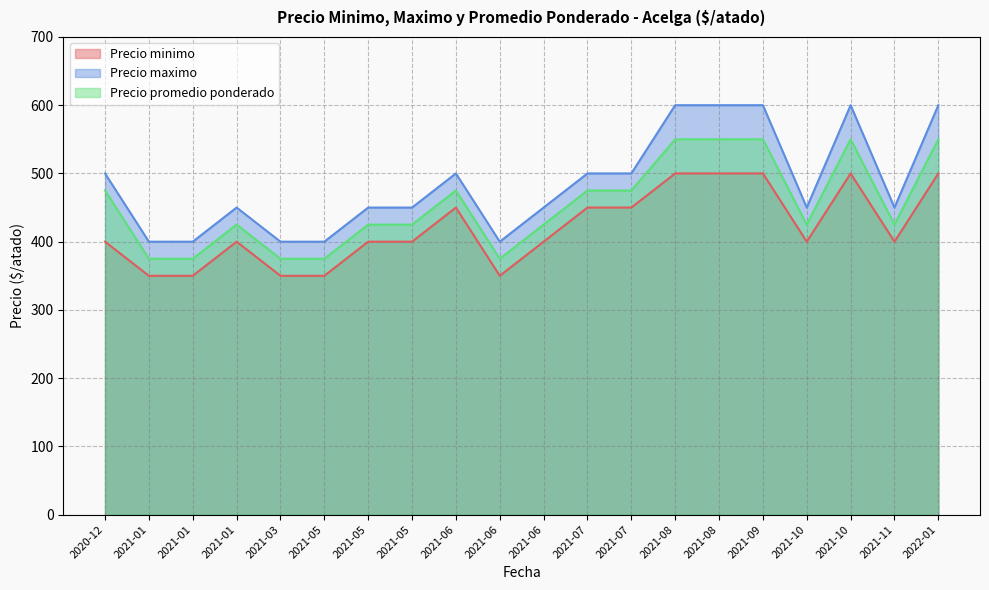

How many lines are shown in the chart?

3